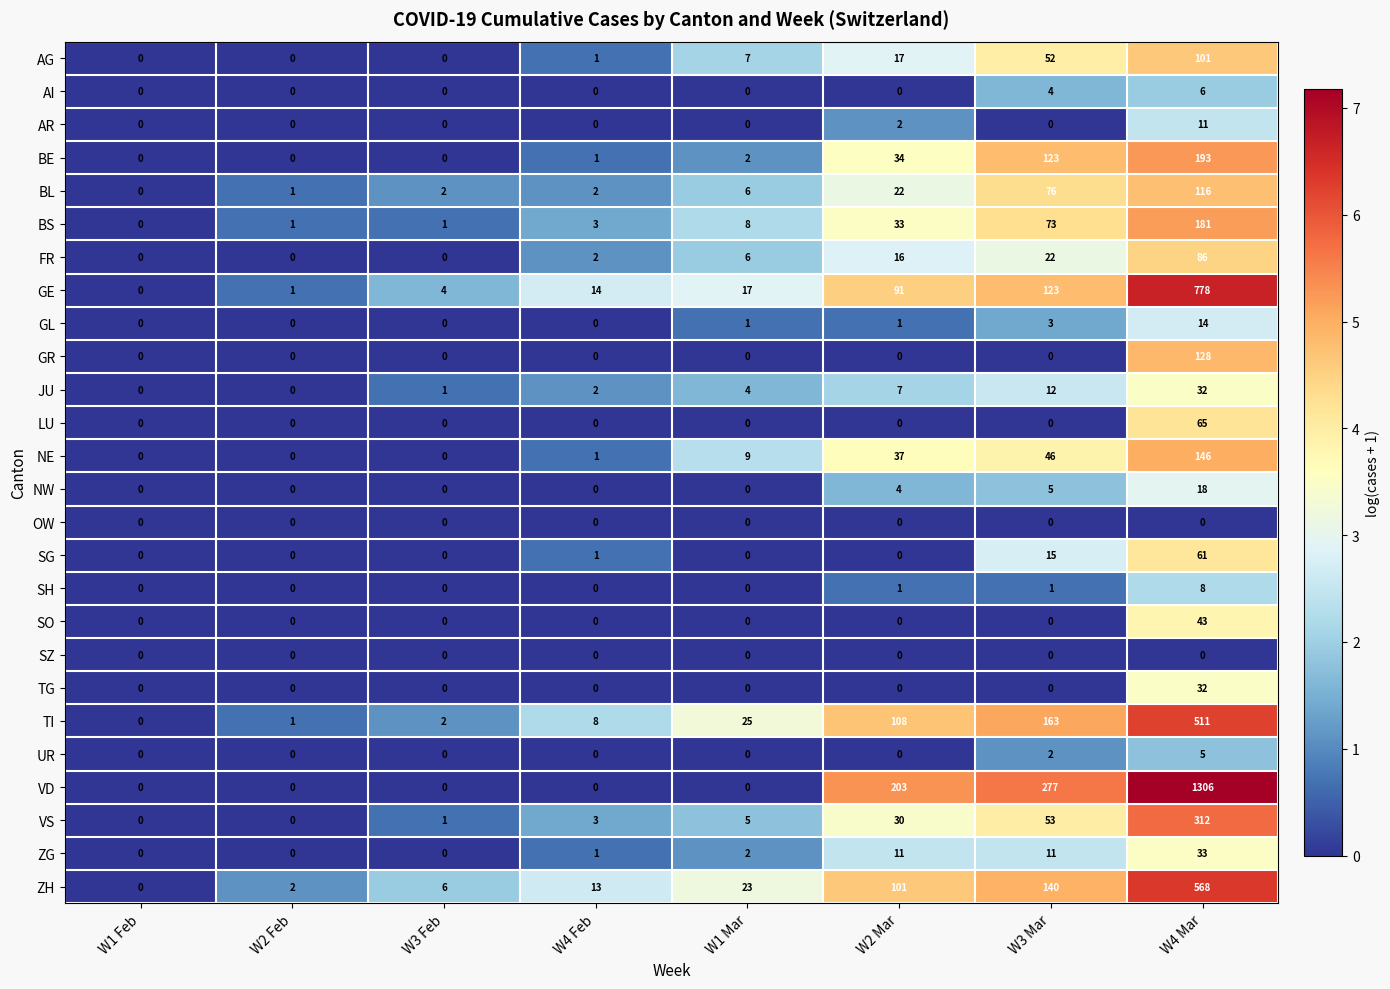

Count the AR values in the range 0 to 2.

7